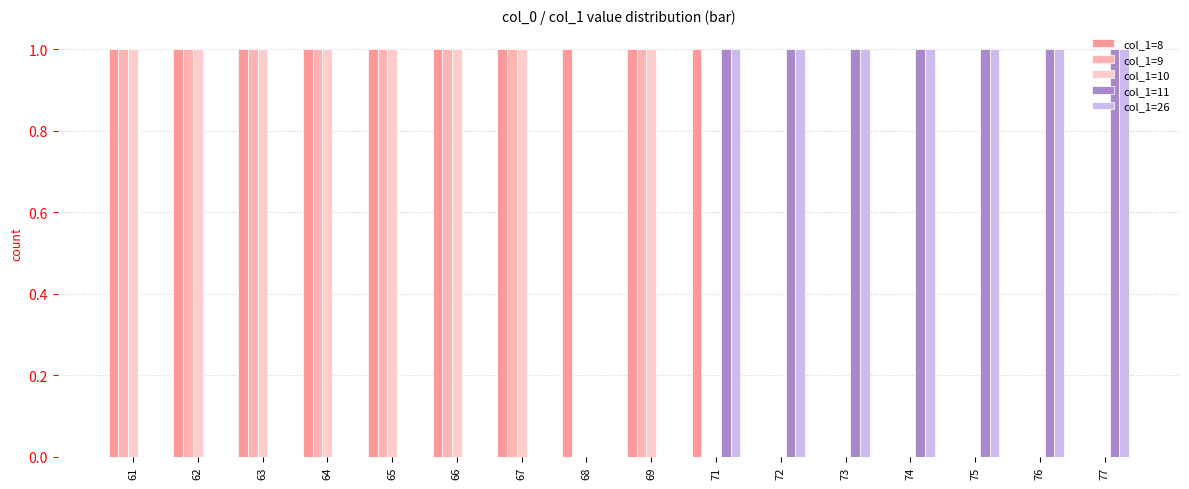

How many distinct data groups are displayed?

5